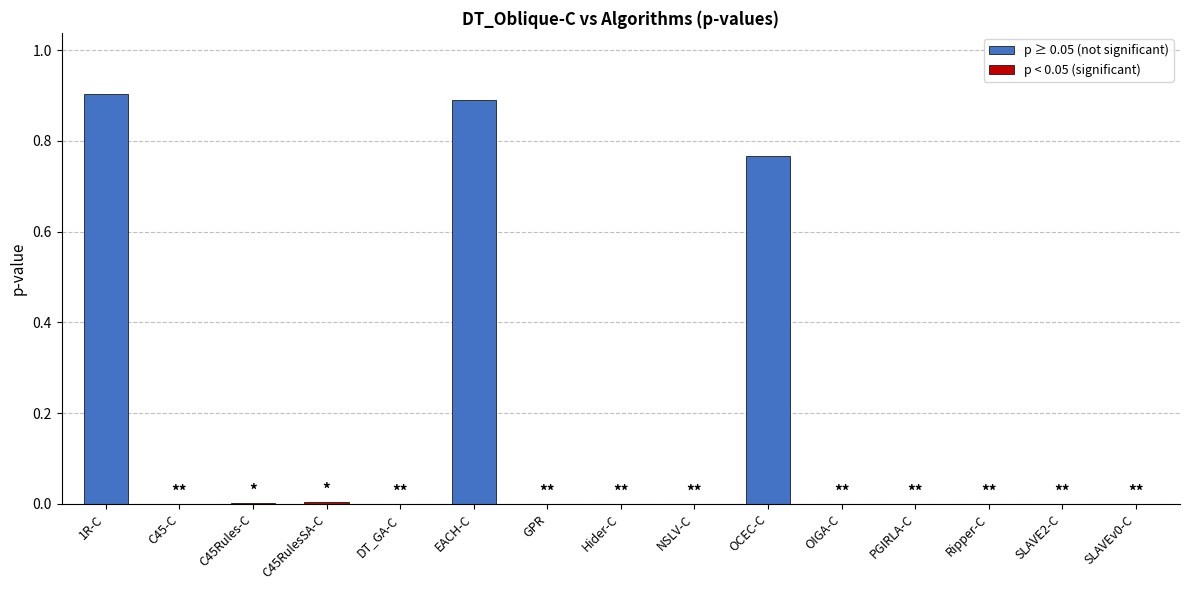

Is it true that the value at C45Rules-C is 0.0?

False